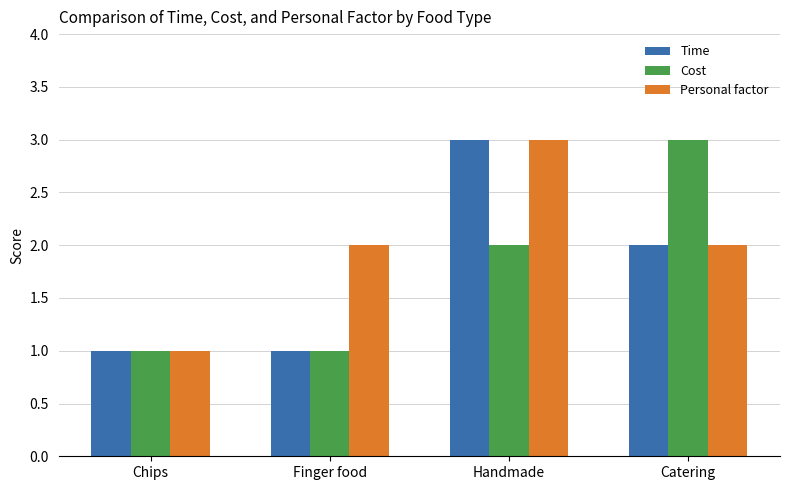

How many groups of bars are there?

4